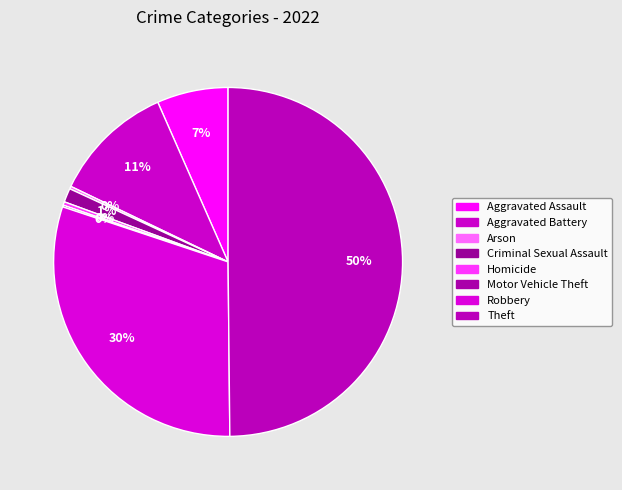

What is the change in value from Aggravated Battery to Robbery?

+236